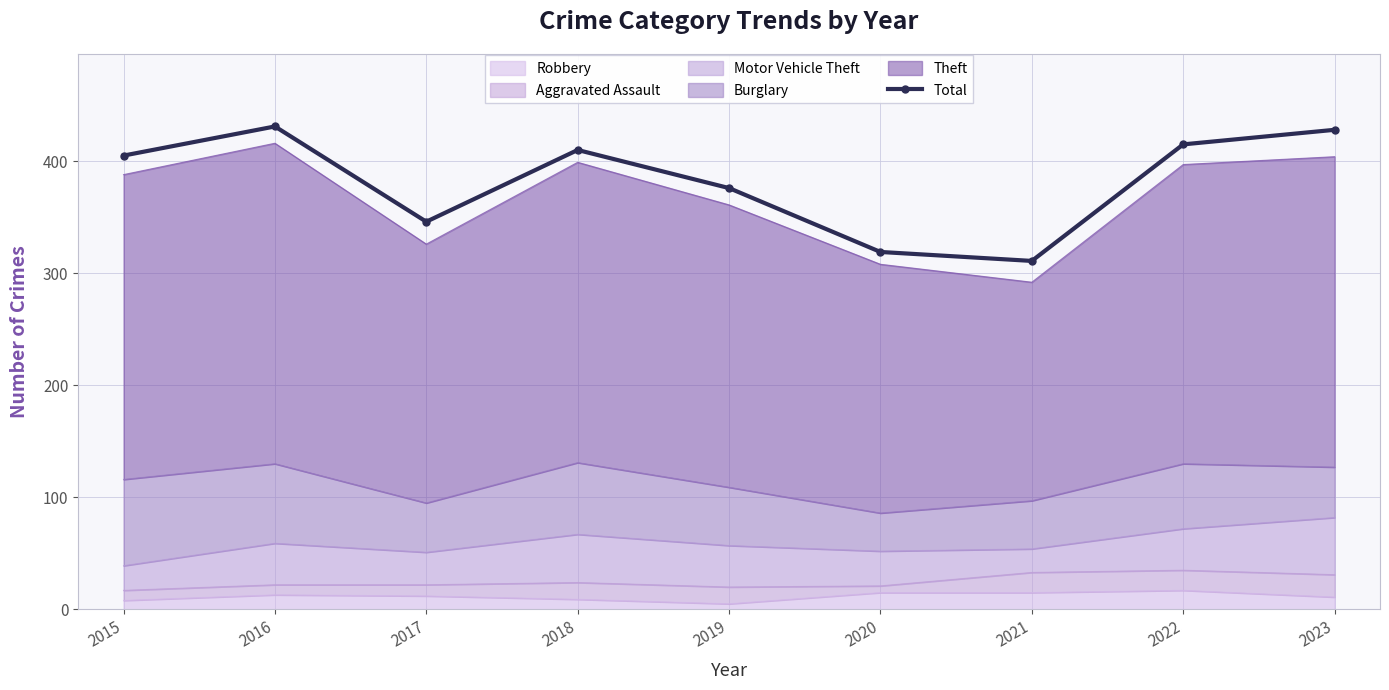

Rank the categories by value from highest to lowest.

2016, 2023, 2022, 2018, 2015, 2019, 2017, 2020, 2021